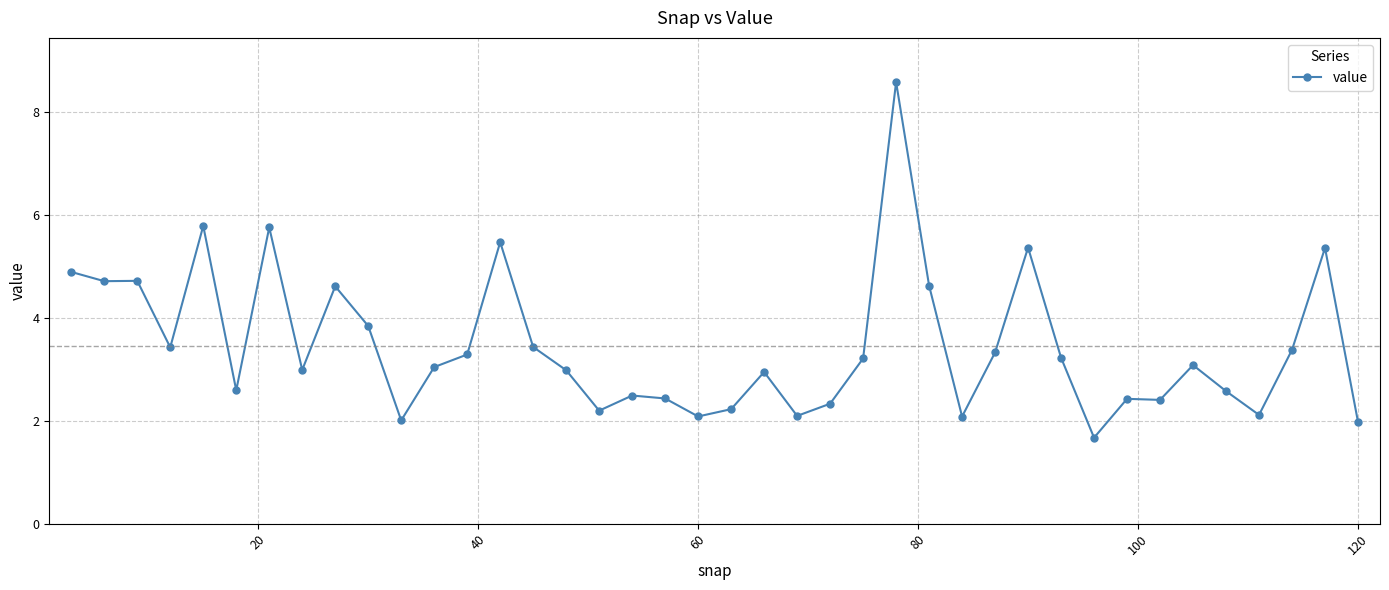

What is the maximum value shown in the chart?

8.6